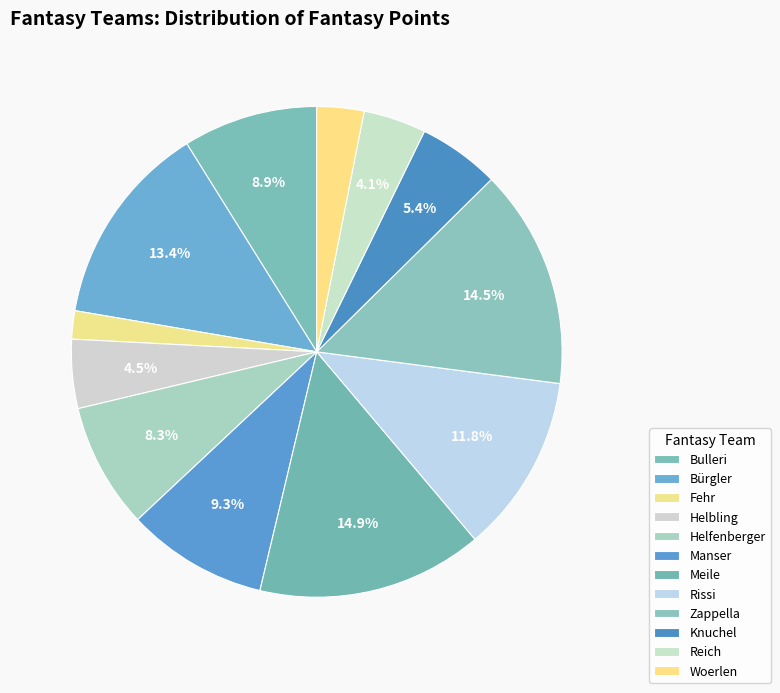

Which category has the smallest portion of the pie?

Fehr